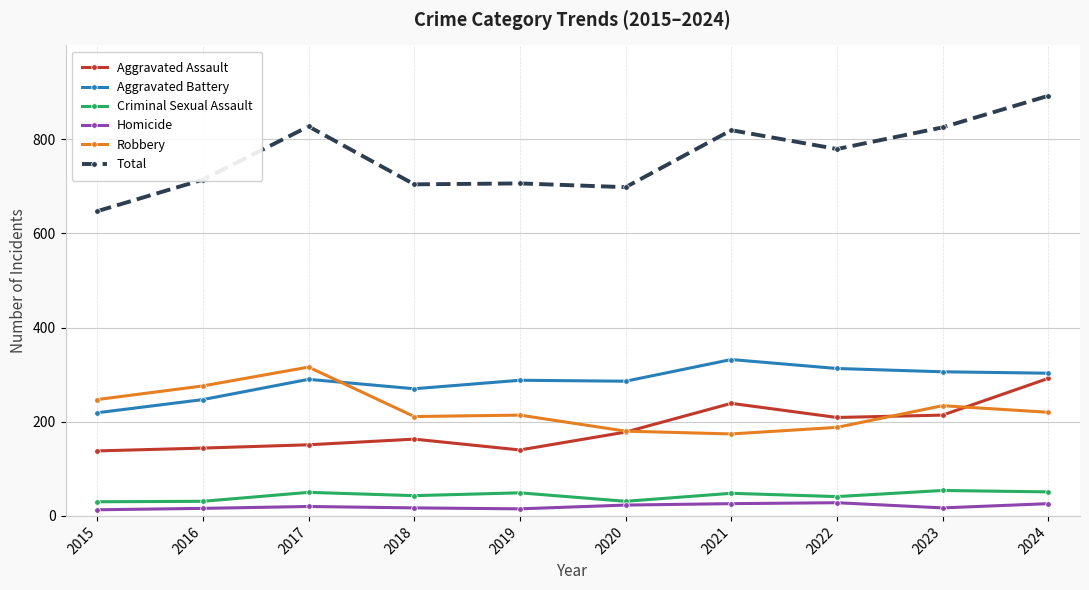

At which label is Total closest to 769?

2022